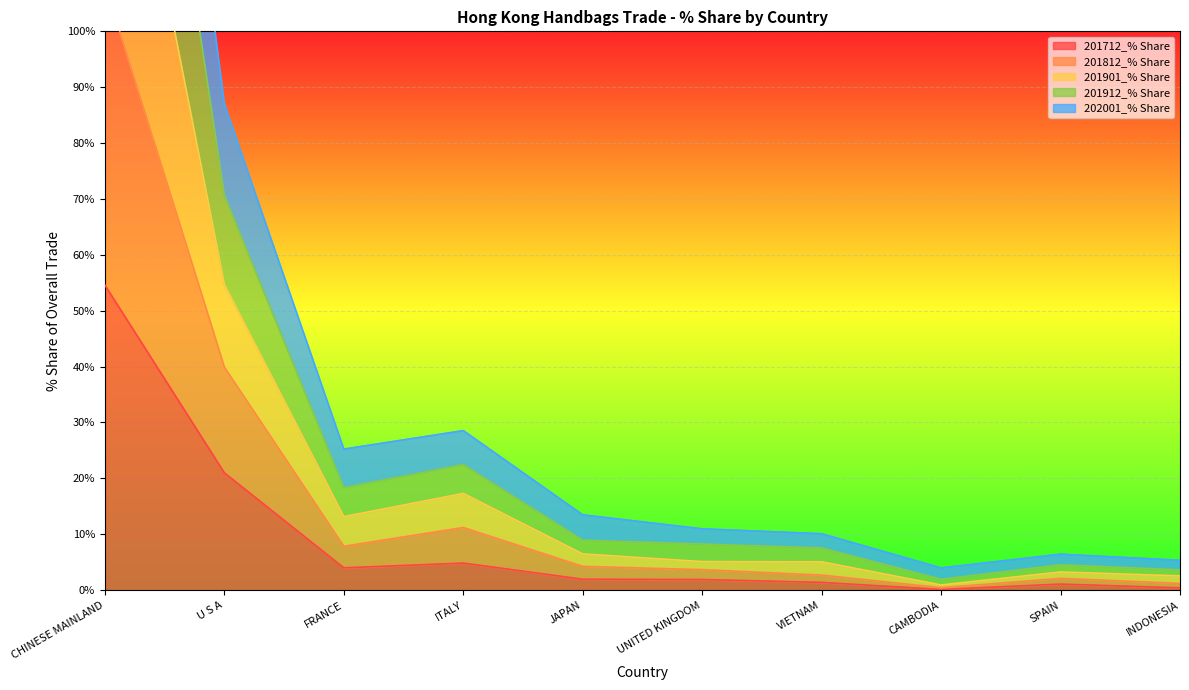

The 201712_% Share series shows 4.0 at FRANCE. True or false?

True